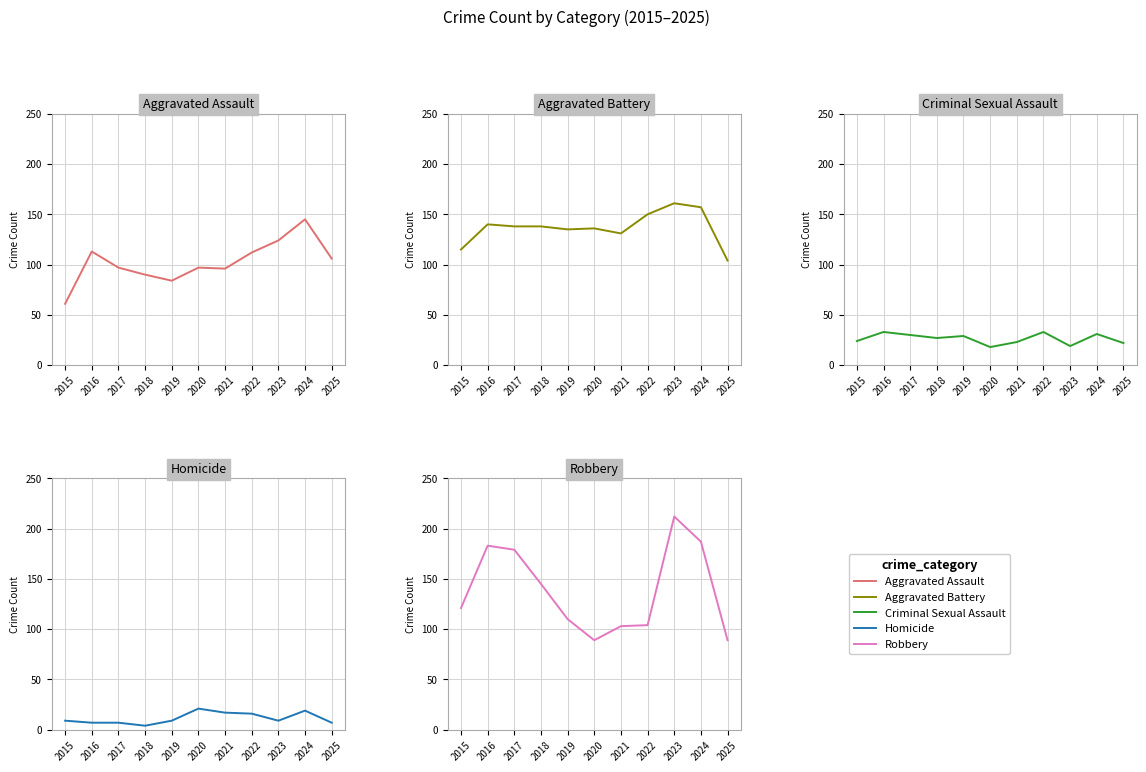

Rank the series at 2018 from lowest to highest value.

Homicide, Criminal Sexual Assault, Aggravated Assault, Aggravated Battery, Robbery